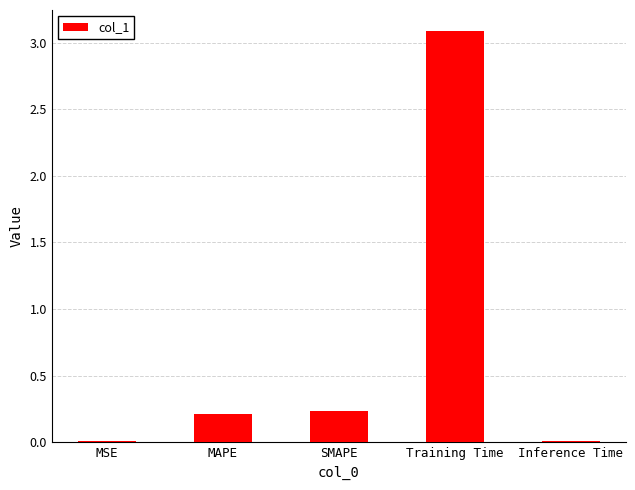

What is the maximum value shown in the chart?

3.1